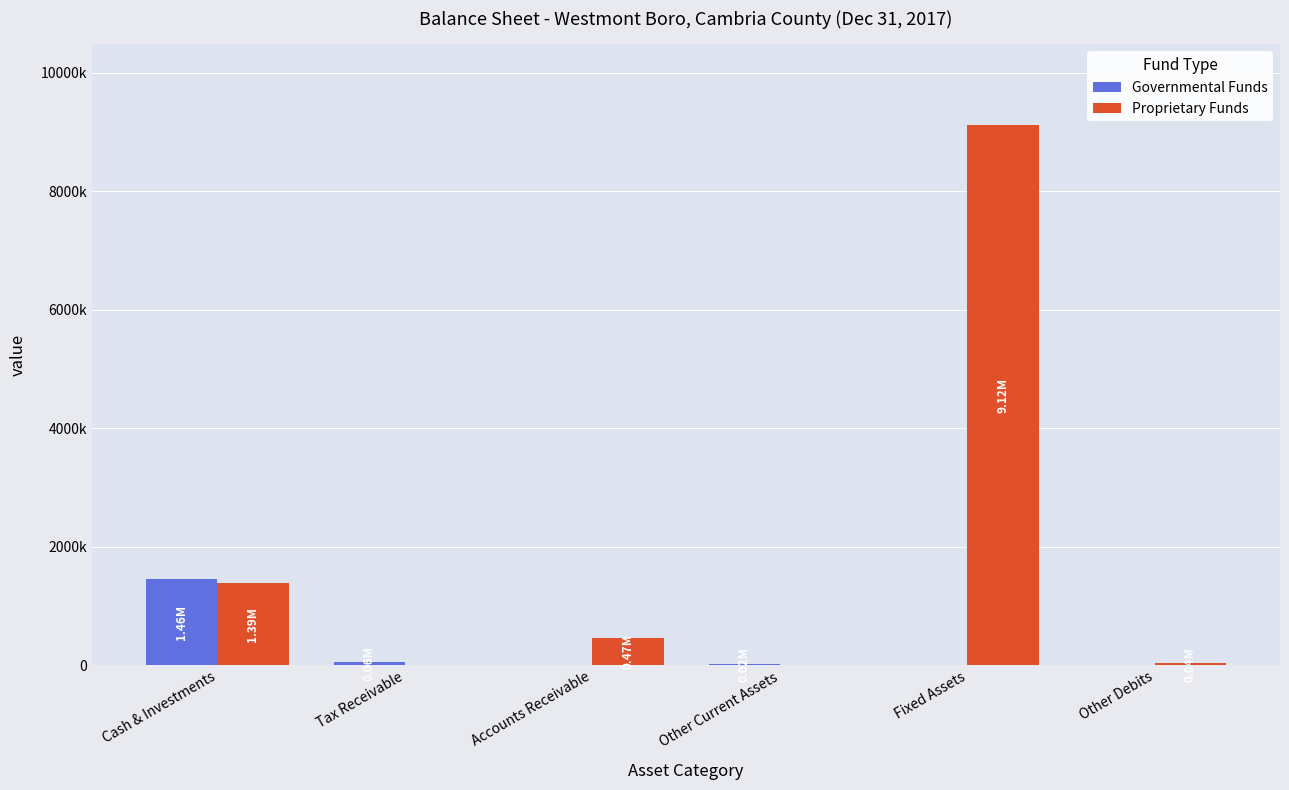

Which series has the largest total across all categories?

Proprietary Funds